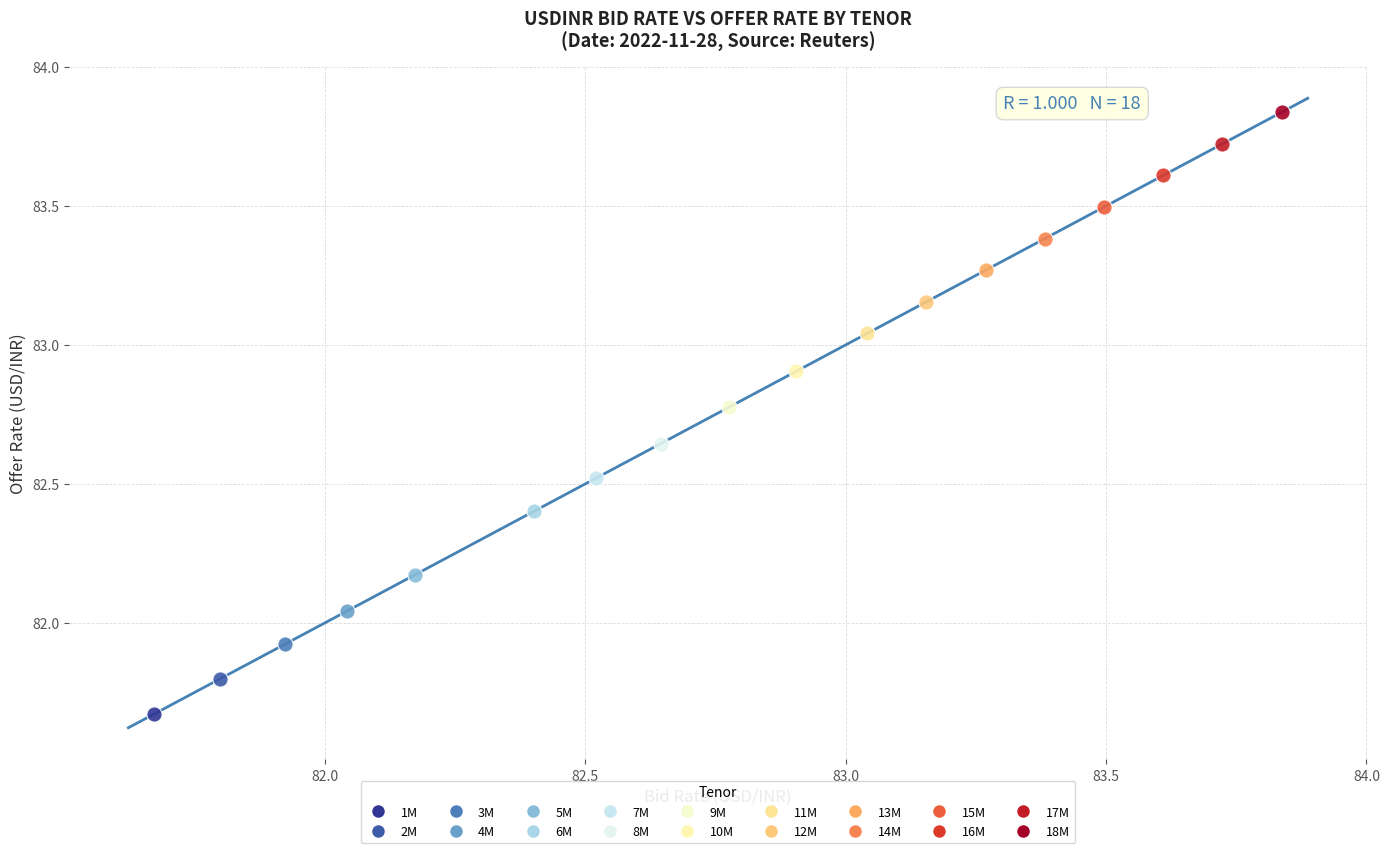

What are all the series names shown in the legend?

1M, 2M, 3M, 4M, 5M, 6M, 7M, 8M, 9M, 10M, 11M, 12M, 13M, 14M, 15M, 16M, 17M, 18M